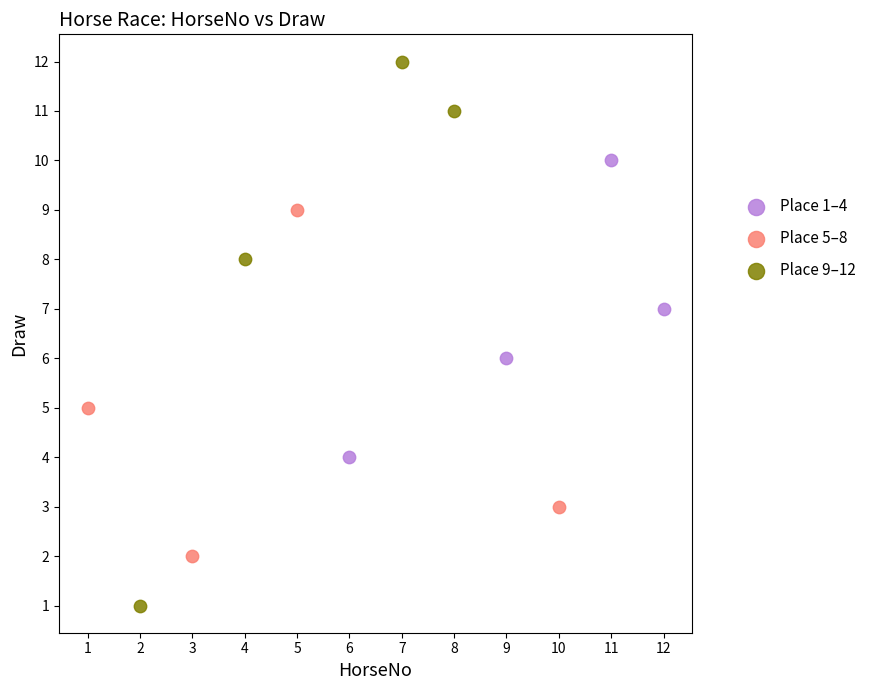

Which series has the largest Y range (max minus min)?

Place 9–12